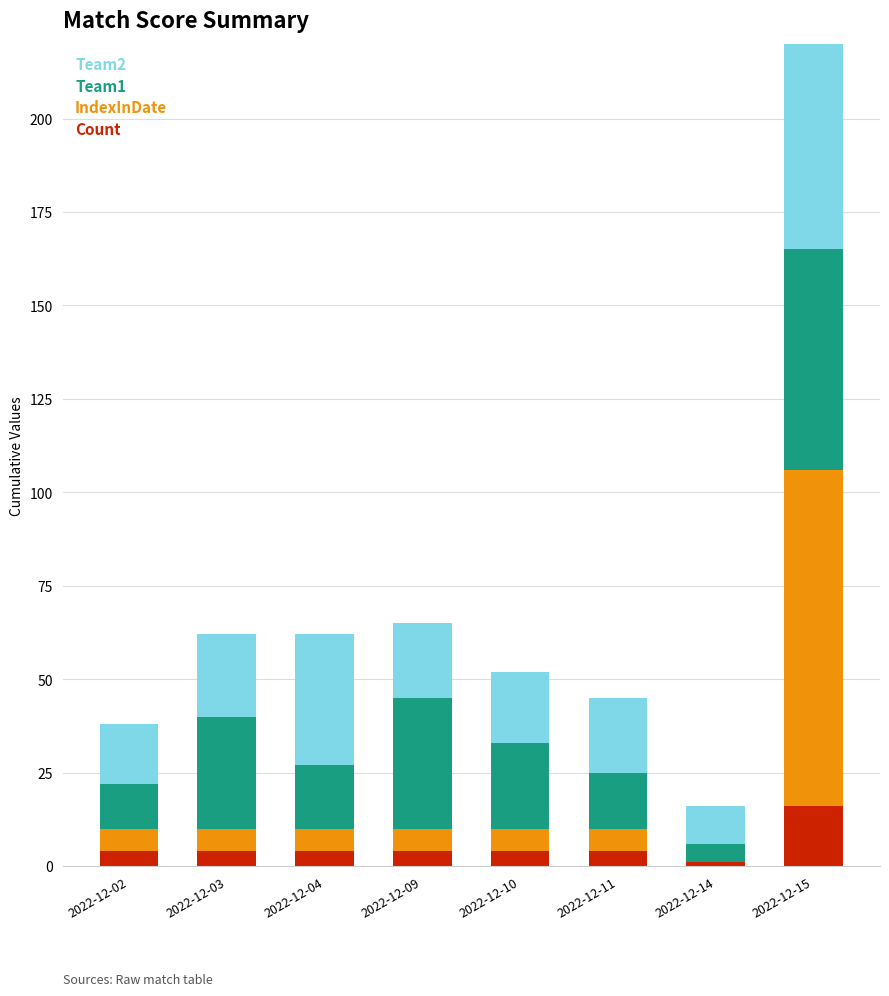

How many values in the IndexInDate series are below 6?

1